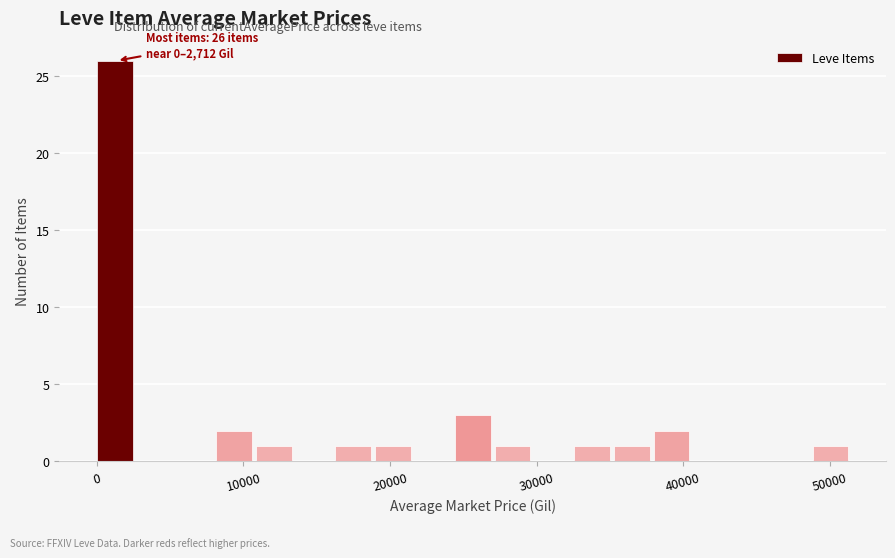

Read against the x-axis, roughly where is the centre of the tallest bar?

1000